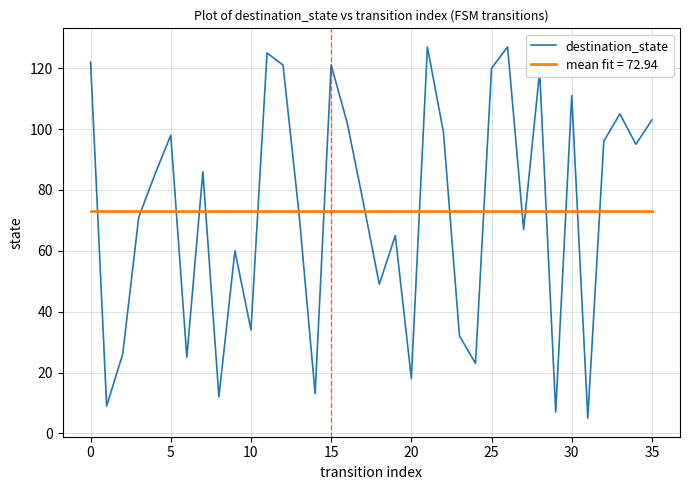

Which series has the largest range (max minus min)?

destination_state